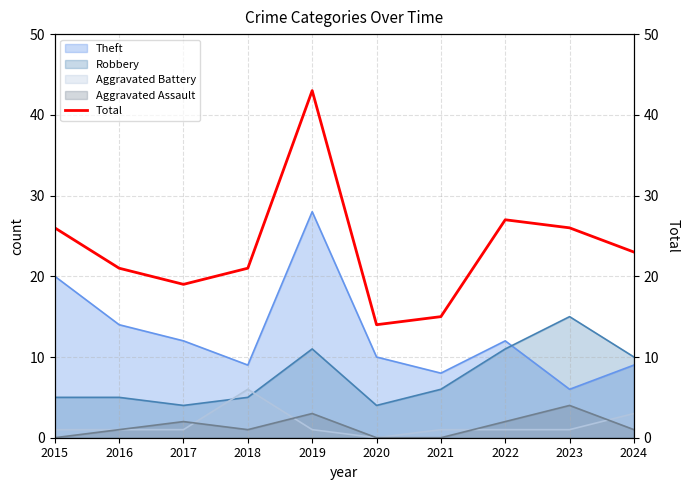

Between which two adjacent categories do Aggravated Battery and Robbery first intersect?

2017 and 2018